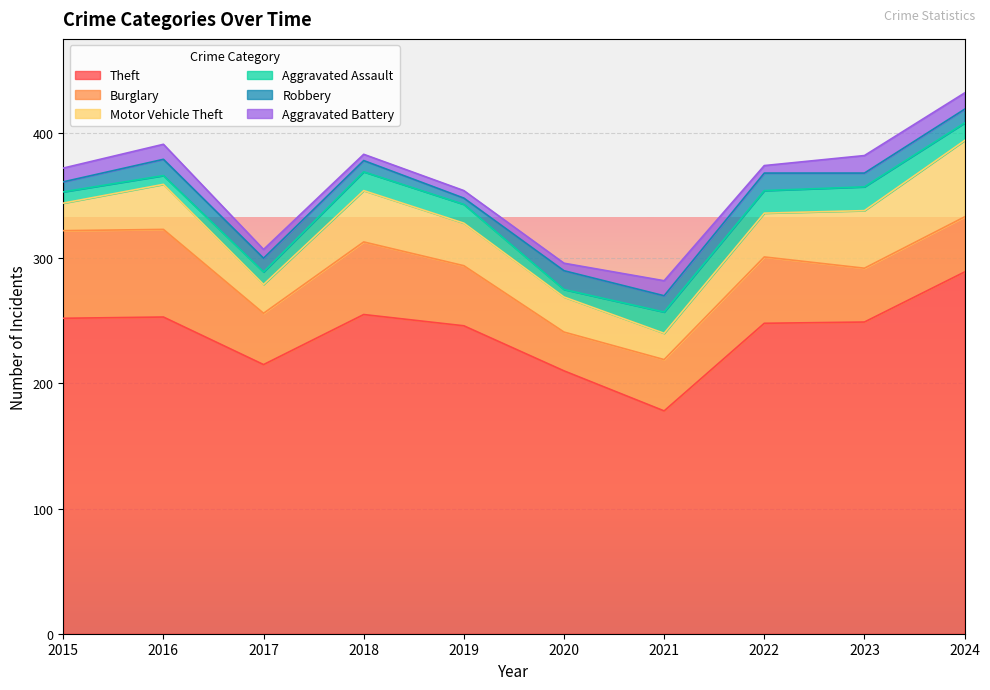

Reading left to right, list all the values displayed in this chart.

Theft: 2015=252	2016=253	2017=215	2018=255	2019=246	2020=210	2021=178	2022=248	2023=249	2024=289
Burglary: 2015=70	2016=70	2017=41	2018=58	2019=48	2020=31	2021=41	2022=53	2023=43	2024=44
Motor Vehicle Theft: 2015=22	2016=36	2017=23	2018=41	2019=34	2020=28	2021=21	2022=35	2023=46	2024=61
Aggravated Assault: 2015=9	2016=7	2017=10	2018=15	2019=15	2020=6	2021=17	2022=18	2023=19	2024=14
Robbery: 2015=8	2016=13	2017=11	2018=9	2019=5	2020=15	2021=13	2022=14	2023=11	2024=11
Aggravated Battery: 2015=11	2016=12	2017=7	2018=5	2019=6	2020=6	2021=12	2022=6	2023=14	2024=13